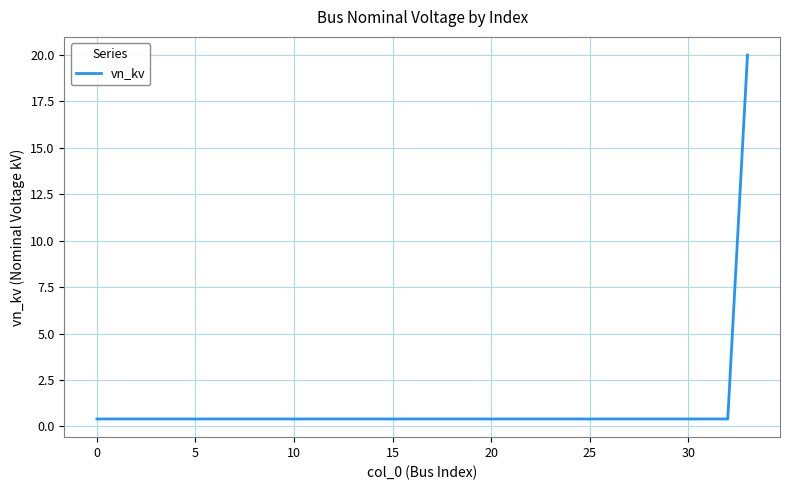

What is the greatest value displayed?

20.0